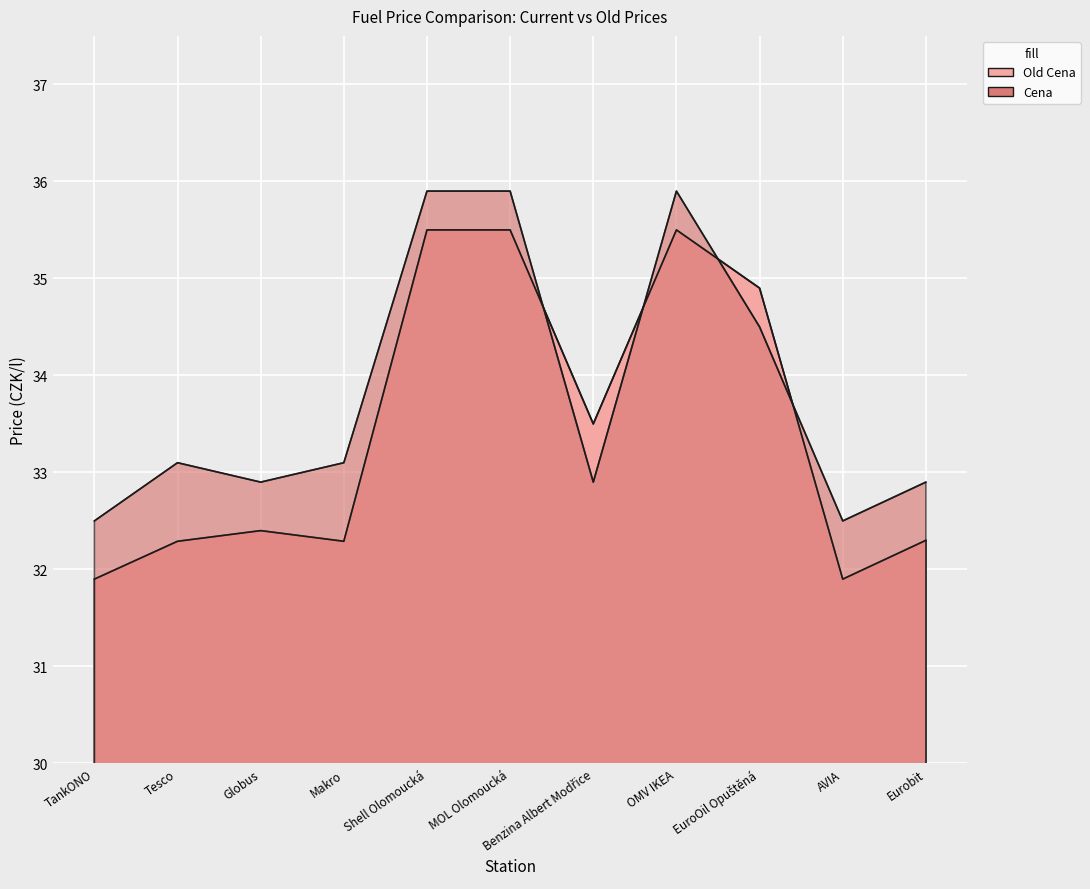

What are all the series names shown in the legend?

Old Cena, Cena